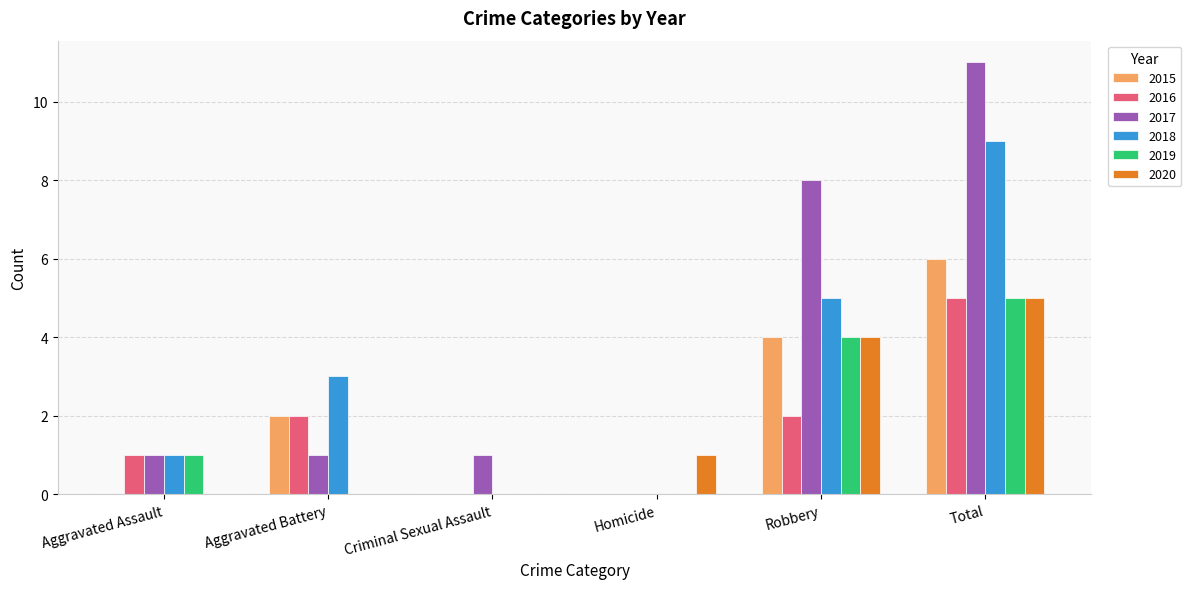

Which series changed the most between Aggravated Assault and Robbery?

2017